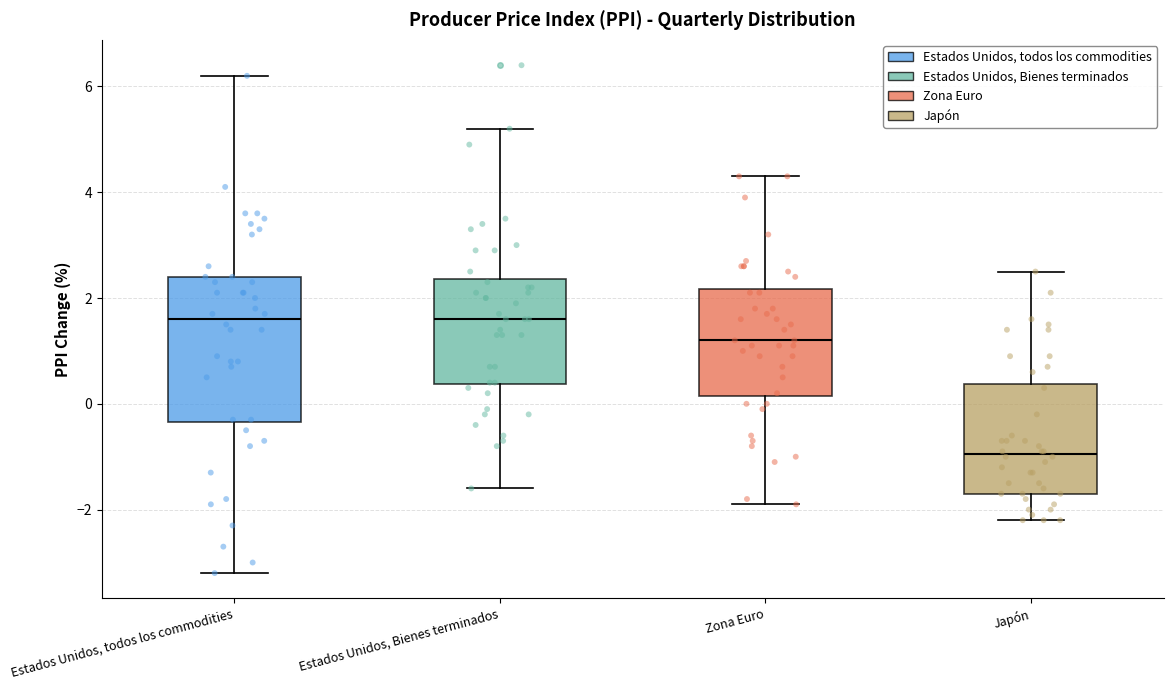

Where is the lower edge of the box for Estados Unidos, Bienes terminados on the y-axis? The values are not printed on the chart, so give them approximately, as read against the axis.

0.4